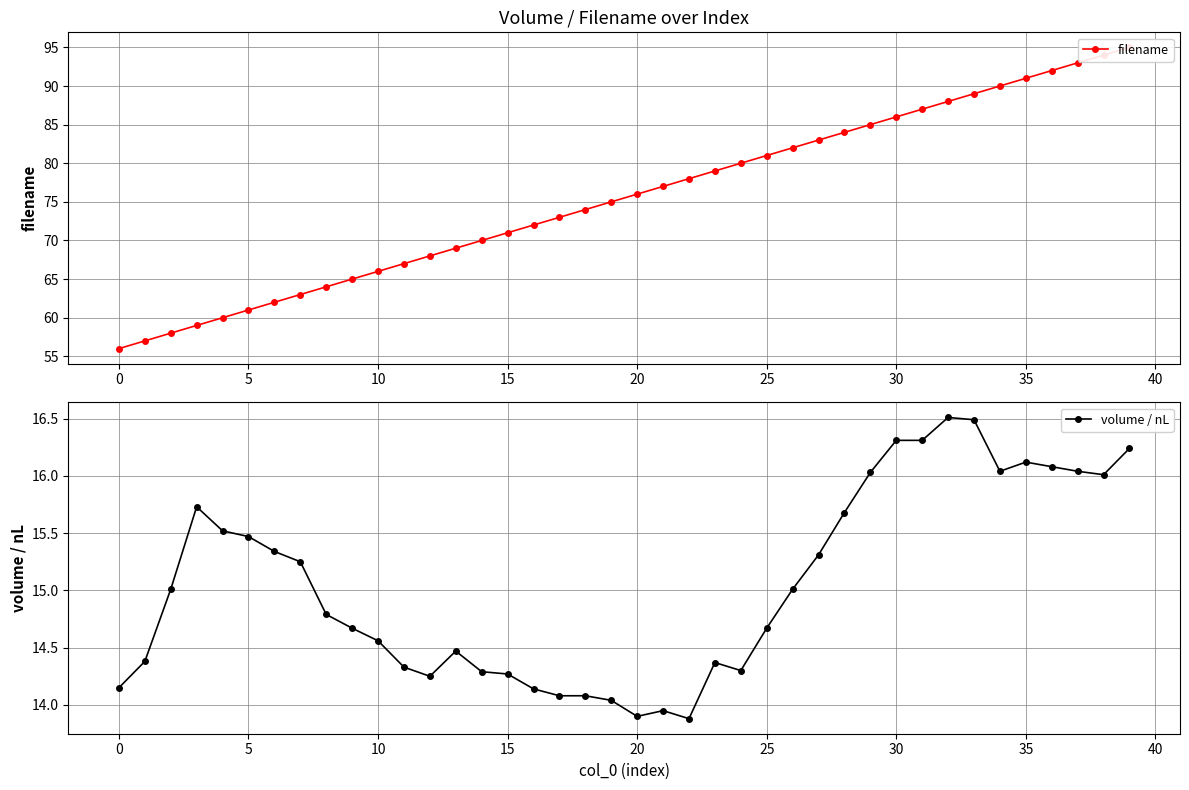

What is the highest value of the volume / nL series?

16.5